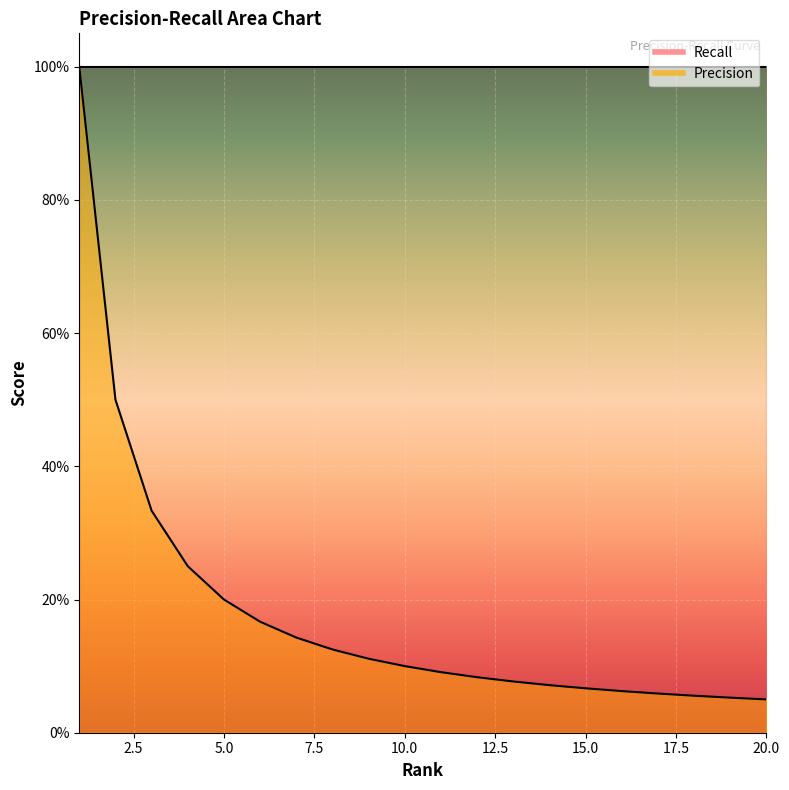

Reading right to left, extract all data points from this chart.

0.1	0.1	0.1	0.1	0.1	0.1	0.1	0.1	0.1	0.1	0.1	0.1	0.1	0.1	0.2	0.2	0.2	0.3	0.5	1.0